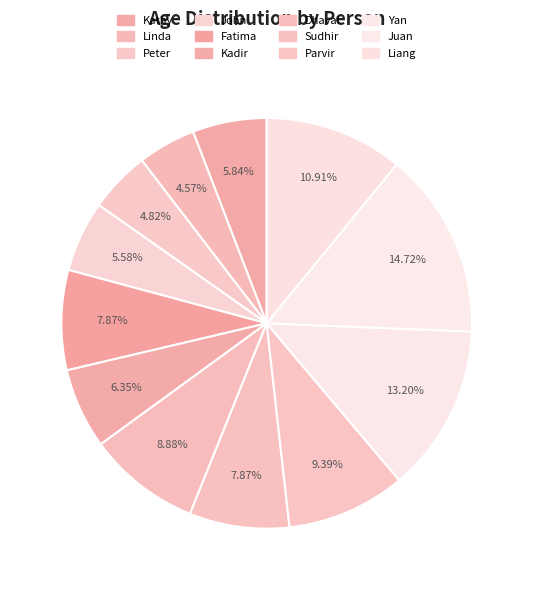

Is it true that Kadir is 6% of the pie?

True